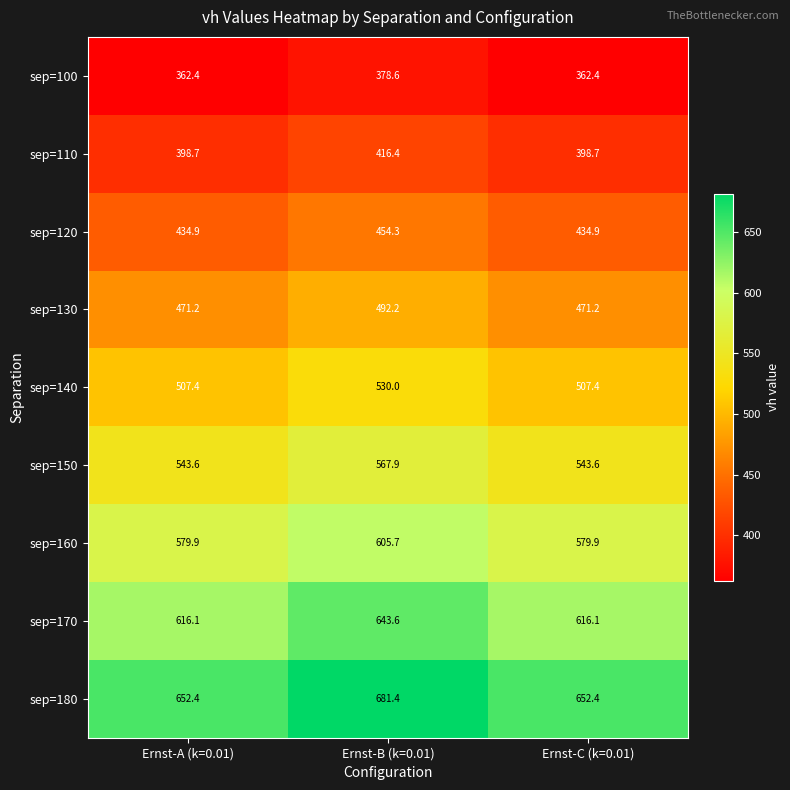

Reading right to left, list all the values displayed in this chart.

sep=100: 362.4	378.6	362.4
sep=110: 398.7	416.4	398.7
sep=120: 434.9	454.3	434.9
sep=130: 471.2	492.2	471.2
sep=140: 507.4	530.0	507.4
sep=150: 543.6	567.9	543.6
sep=160: 579.9	605.7	579.9
sep=170: 616.1	643.6	616.1
sep=180: 652.4	681.4	652.4